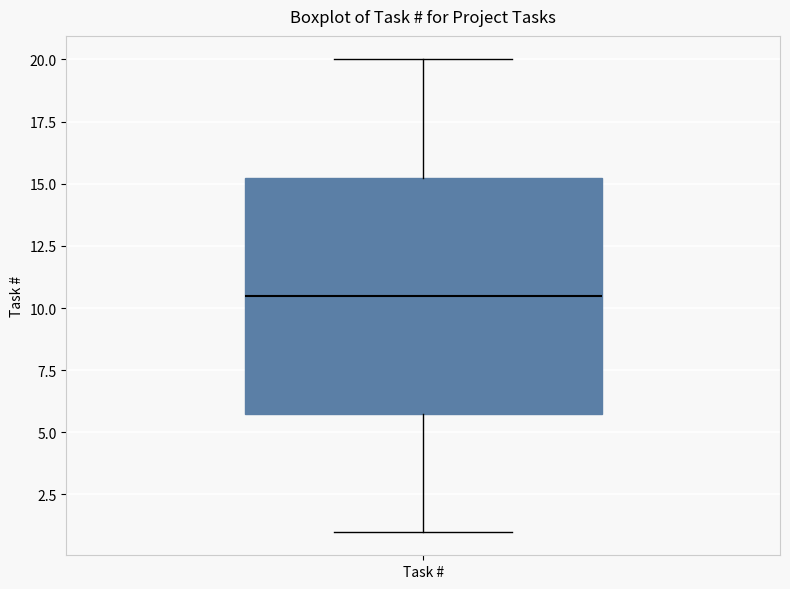

Where does the lower whisker of the box for Task # end on the y-axis? The values are not printed on the chart, so give them approximately, as read against the axis.

1.0